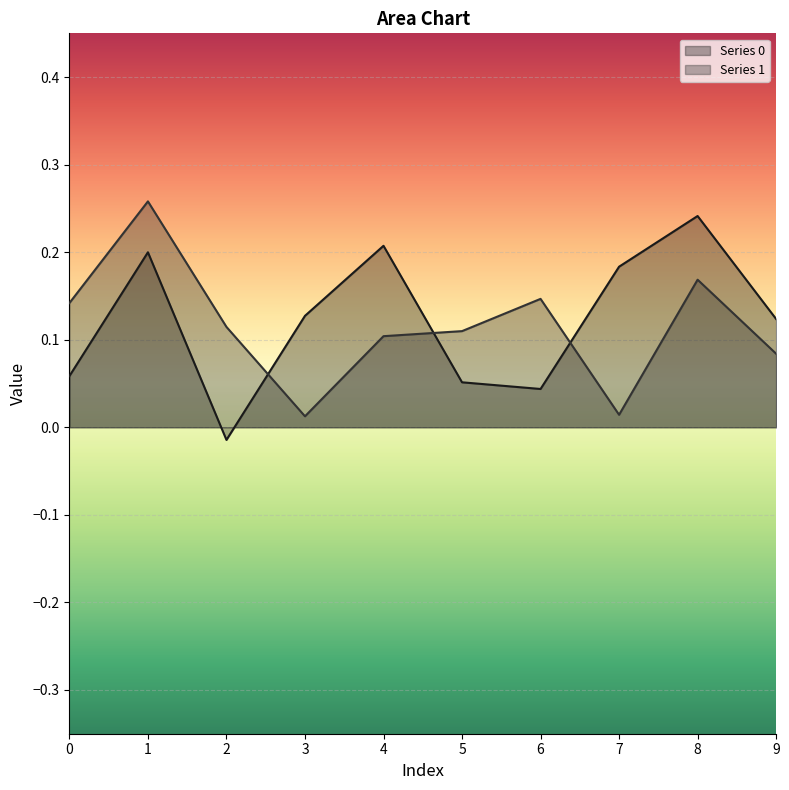

What is the maximum value for Series 1?

0.3